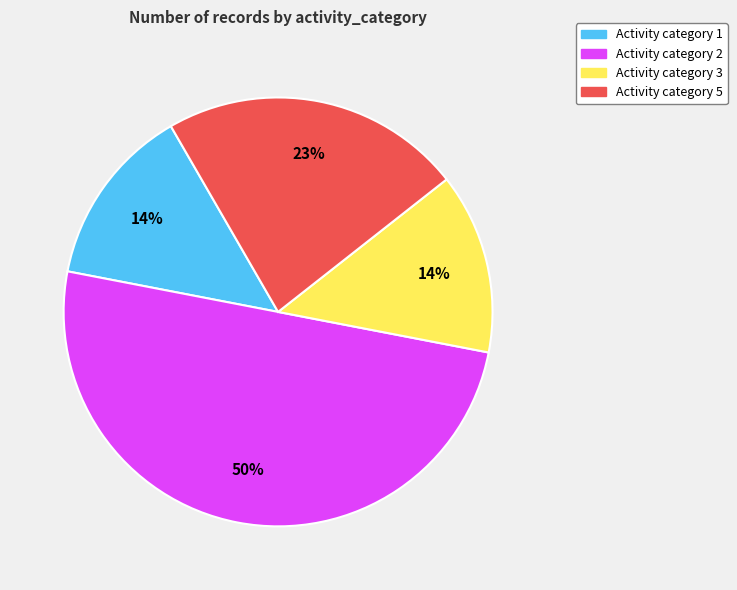

To the nearest percent, what is the difference between the largest and smallest slice percentages?

36%